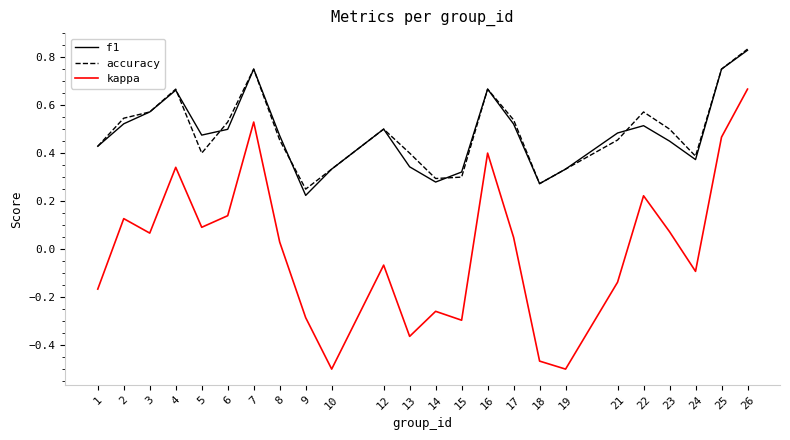

How many lines are shown in the chart?

3